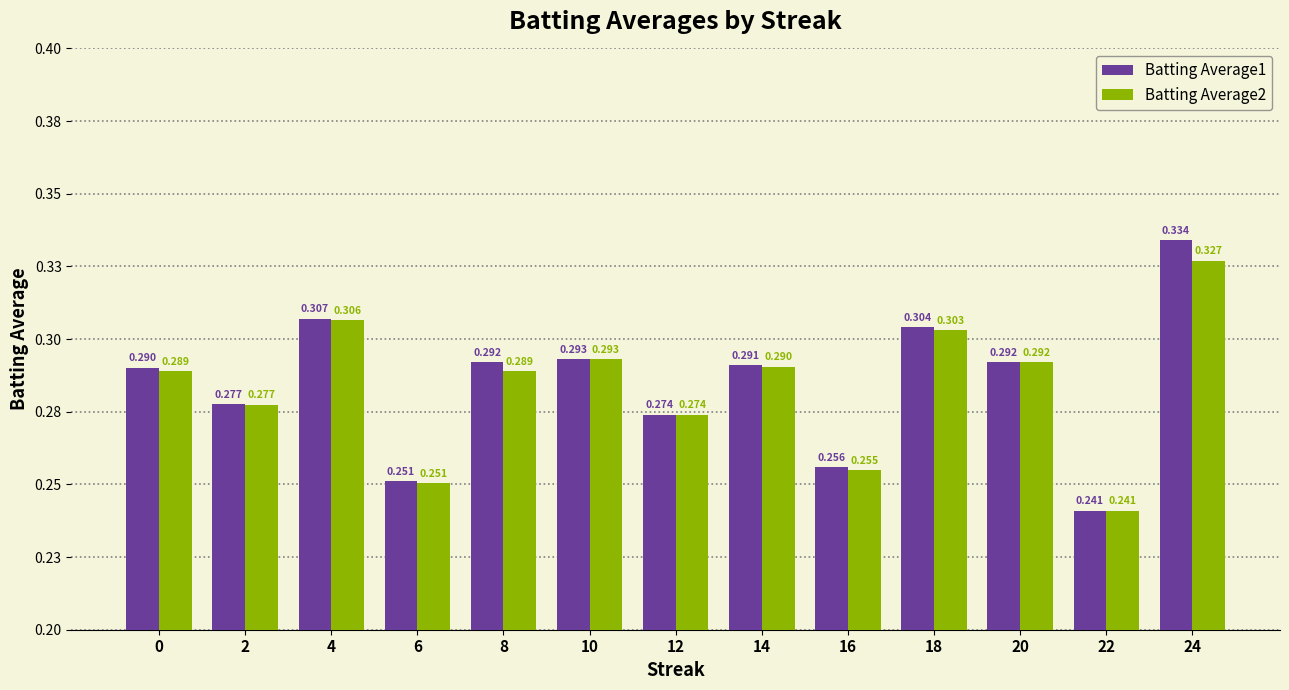

What are all the series names shown in the legend?

Batting Average1, Batting Average2